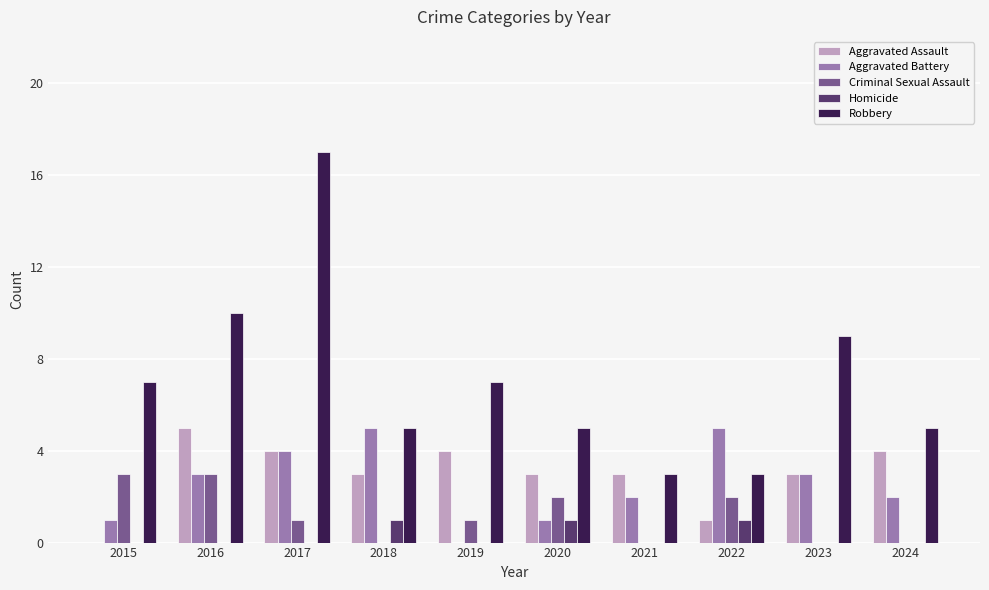

At which category is the sum across all series the highest?

2017